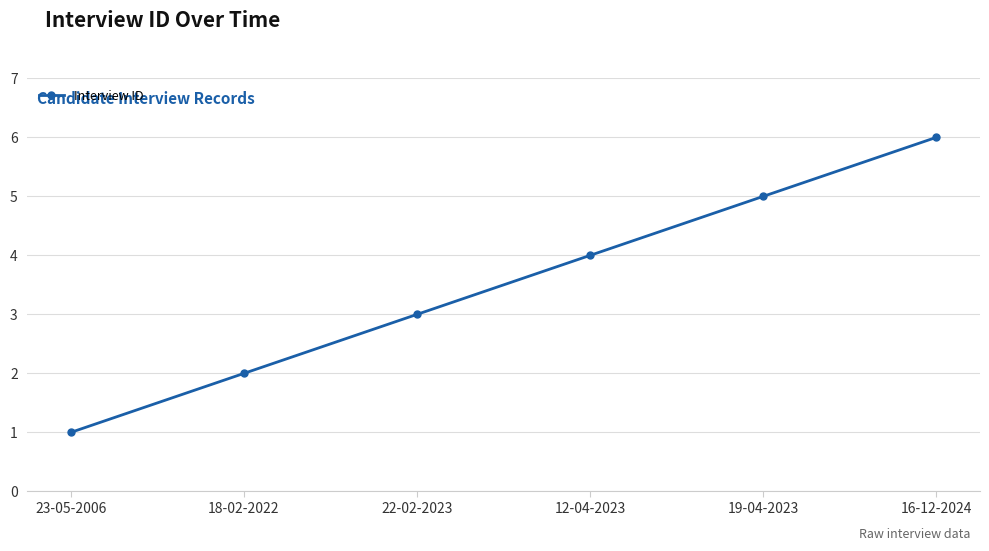

Which category has the lowest value across all series?

23-05-2006